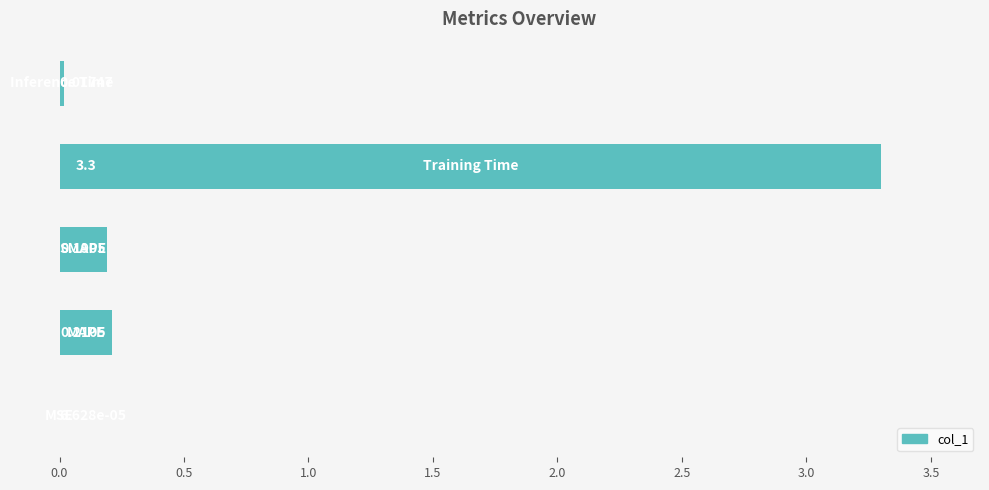

Count the number of categories in the chart.

5